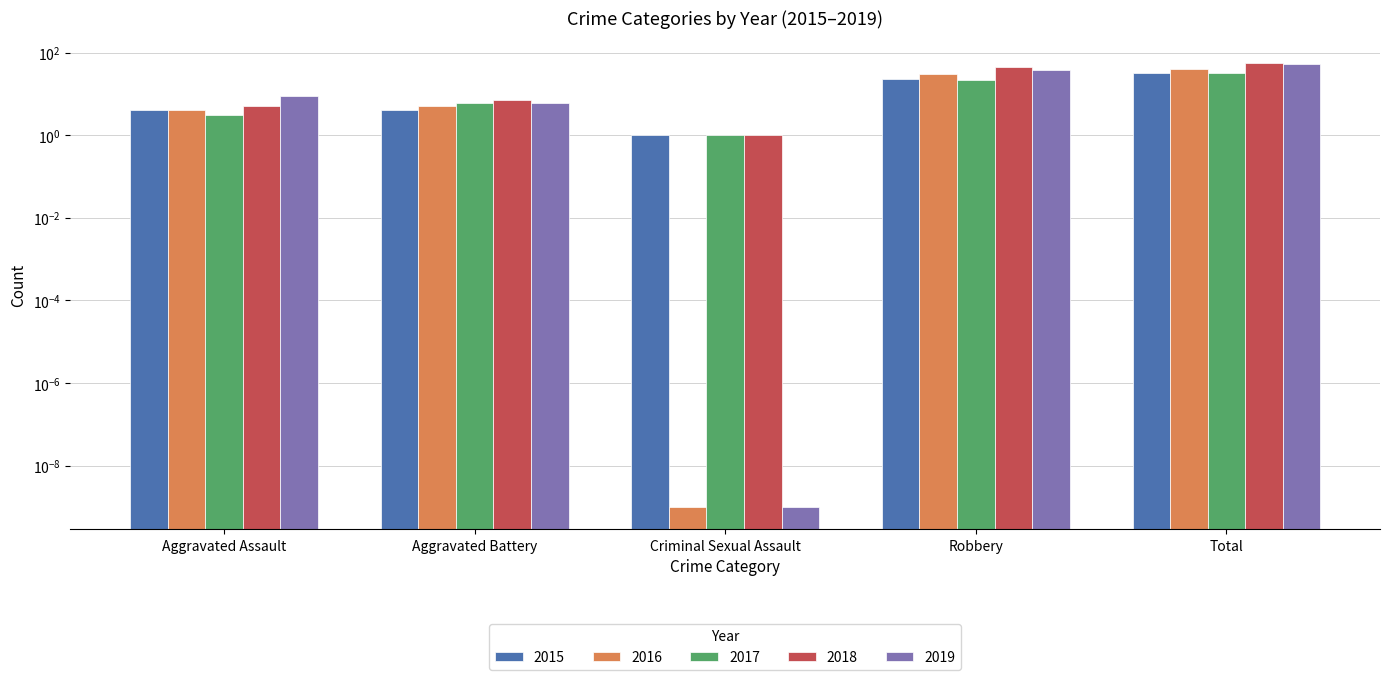

What are all the series names shown in the legend?

2015, 2016, 2017, 2018, 2019